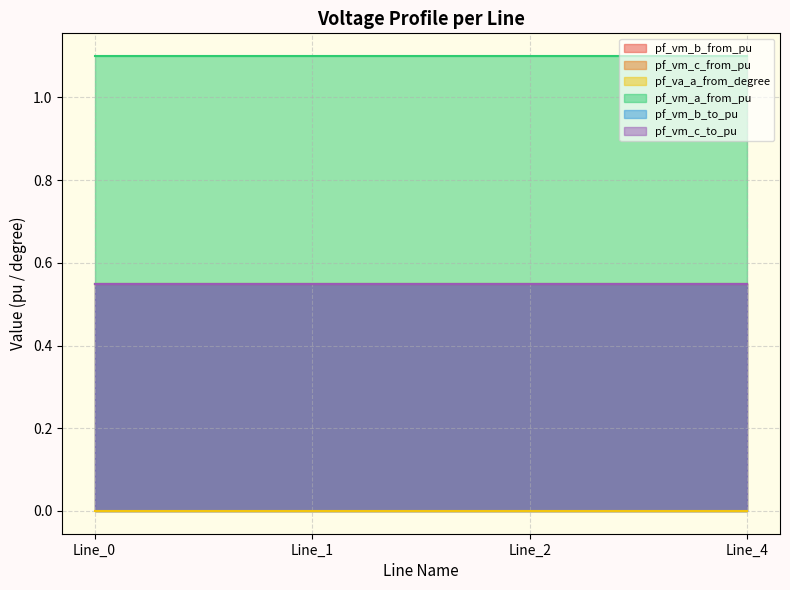

The value of pf_vm_c_to_pu at Line_0 is 0.8. True or false?

False